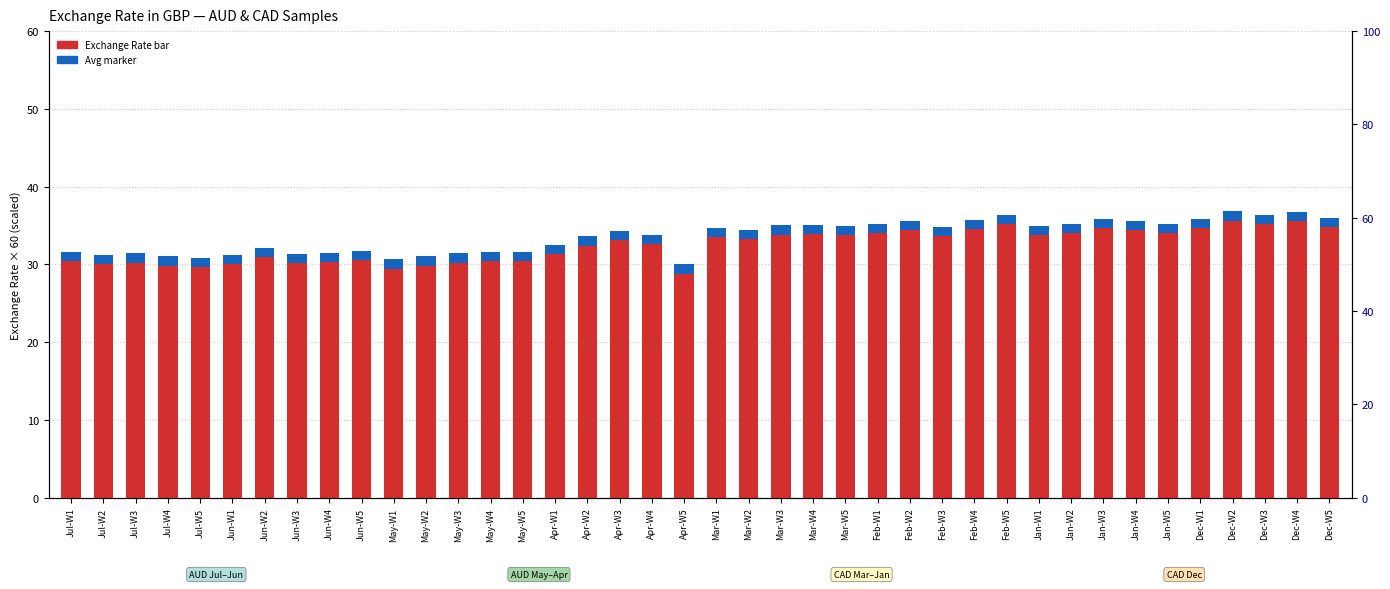

Reading left to right, list all the values displayed in this chart.

Exchange Rate (GBP): Jul-W1=31.6	Jul-W2=31.2	Jul-W3=31.4	Jul-W4=31.0	Jul-W5=30.8	Jun-W1=31.2	Jun-W2=32.1	Jun-W3=31.3	Jun-W4=31.5	Jun-W5=31.7	May-W1=30.7	May-W2=31.1	May-W3=31.4	May-W4=31.6	May-W5=31.6	Apr-W1=32.5	Apr-W2=33.6	Apr-W3=34.3	Apr-W4=33.8	Apr-W5=30.0	Mar-W1=34.7	Mar-W2=34.4	Mar-W3=35.0	Mar-W4=35.1	Mar-W5=34.9	Feb-W1=35.3	Feb-W2=35.6	Feb-W3=34.8	Feb-W4=35.7	Feb-W5=36.4	Jan-W1=34.9	Jan-W2=35.3	Jan-W3=35.8	Jan-W4=35.6	Jan-W5=35.3	Dec-W1=35.9	Dec-W2=36.8	Dec-W3=36.3	Dec-W4=36.7	Dec-W5=36.0
Avg Reference Marker: Jul-W1=1.2	Jul-W2=1.2	Jul-W3=1.2	Jul-W4=1.2	Jul-W5=1.2	Jun-W1=1.2	Jun-W2=1.2	Jun-W3=1.2	Jun-W4=1.2	Jun-W5=1.2	May-W1=1.2	May-W2=1.2	May-W3=1.2	May-W4=1.2	May-W5=1.2	Apr-W1=1.2	Apr-W2=1.2	Apr-W3=1.2	Apr-W4=1.2	Apr-W5=1.2	Mar-W1=1.2	Mar-W2=1.2	Mar-W3=1.2	Mar-W4=1.2	Mar-W5=1.2	Feb-W1=1.2	Feb-W2=1.2	Feb-W3=1.2	Feb-W4=1.2	Feb-W5=1.2	Jan-W1=1.2	Jan-W2=1.2	Jan-W3=1.2	Jan-W4=1.2	Jan-W5=1.2	Dec-W1=1.2	Dec-W2=1.2	Dec-W3=1.2	Dec-W4=1.2	Dec-W5=1.2